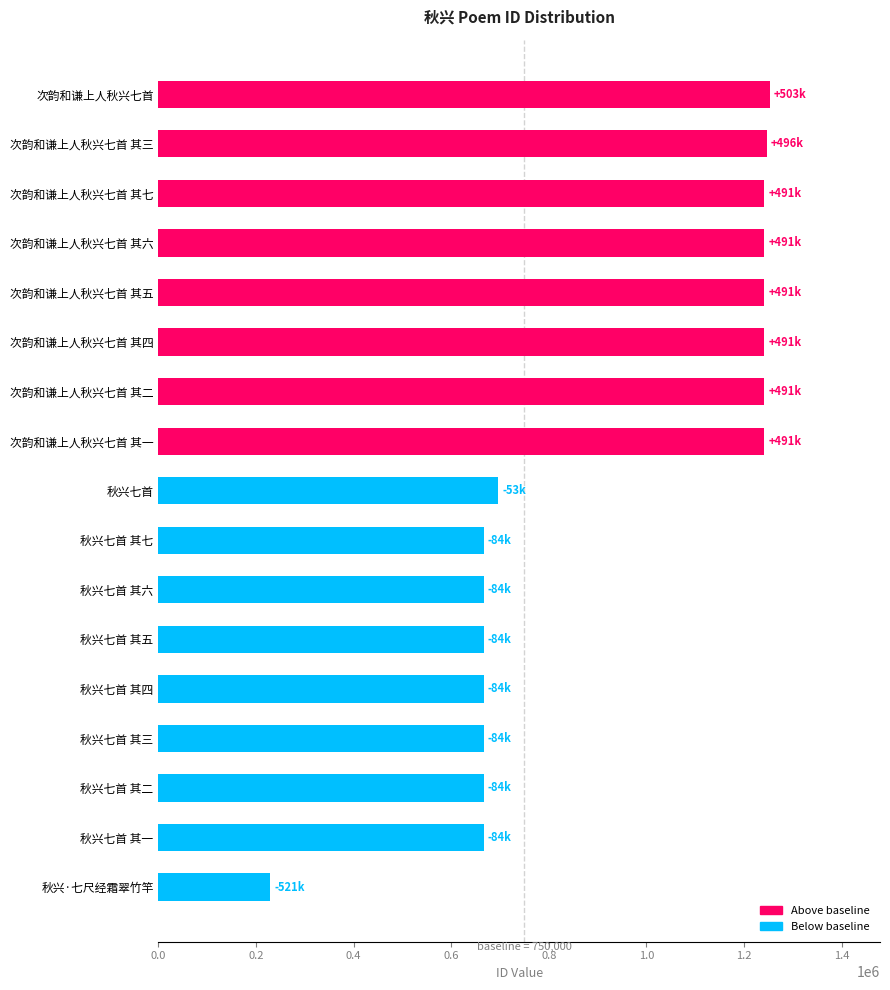

What is the label of the 5th bar from the bottom?

秋兴七首 其四